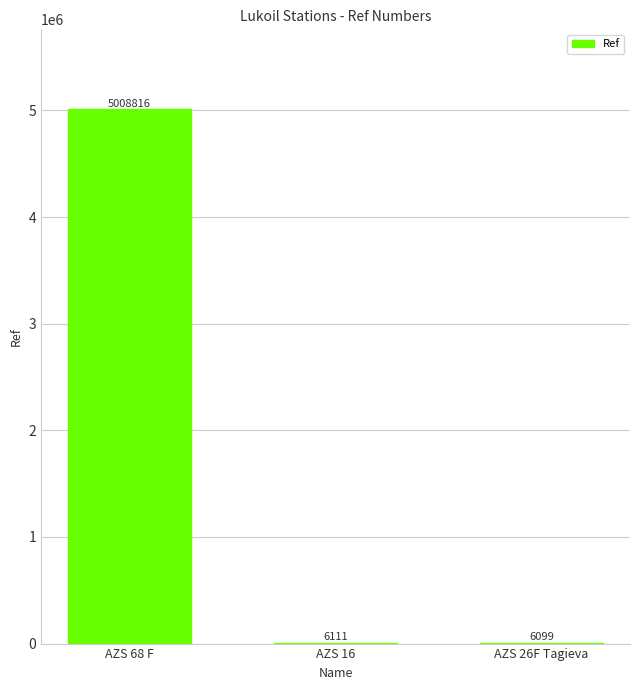

What is the ratio of the value at AZS 68 F to the value at AZS 26F Tagieva?

821.3